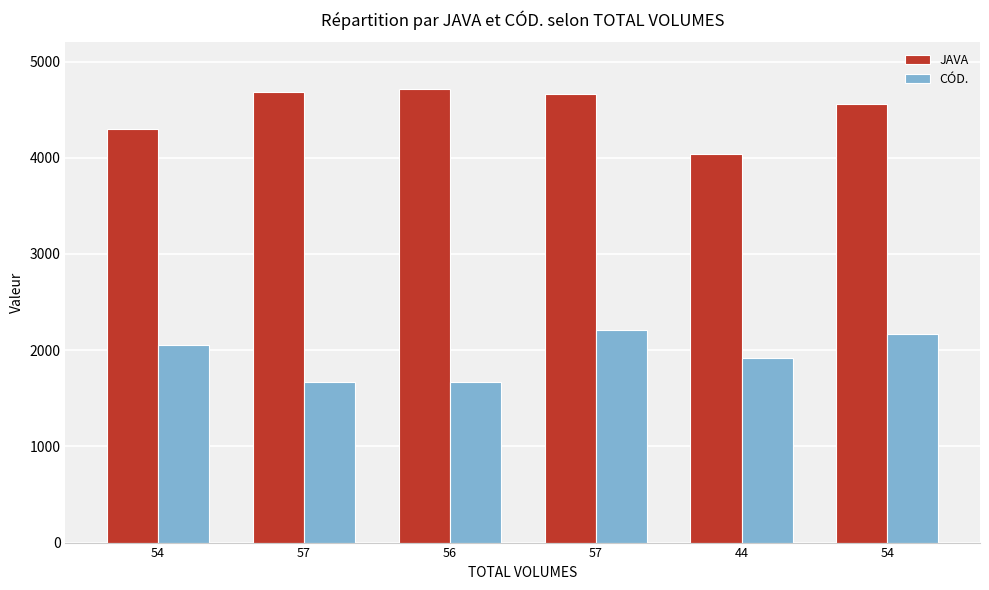

Which category has the lowest value in the CÓD. series?

57